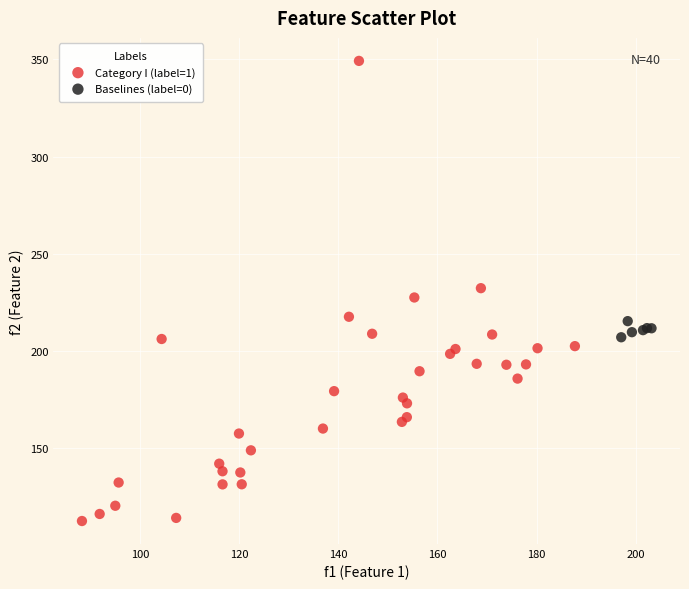

Which series contains the lowest Y value?

Category I (label=1)